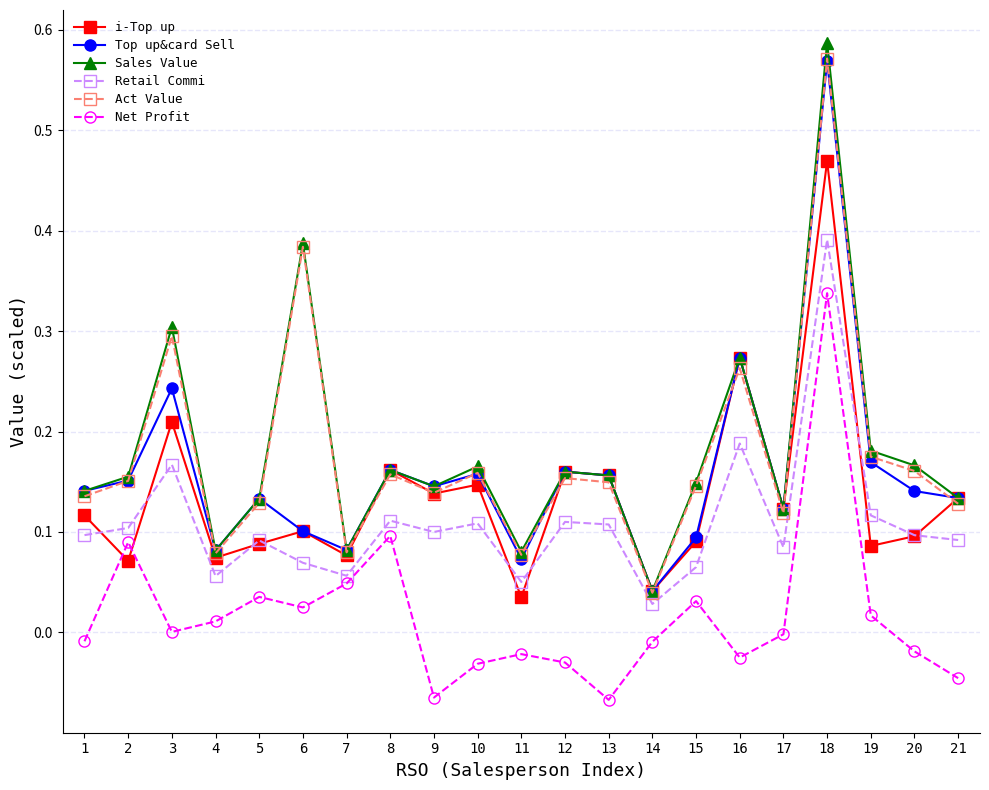

Which category has the highest value across all series?

18